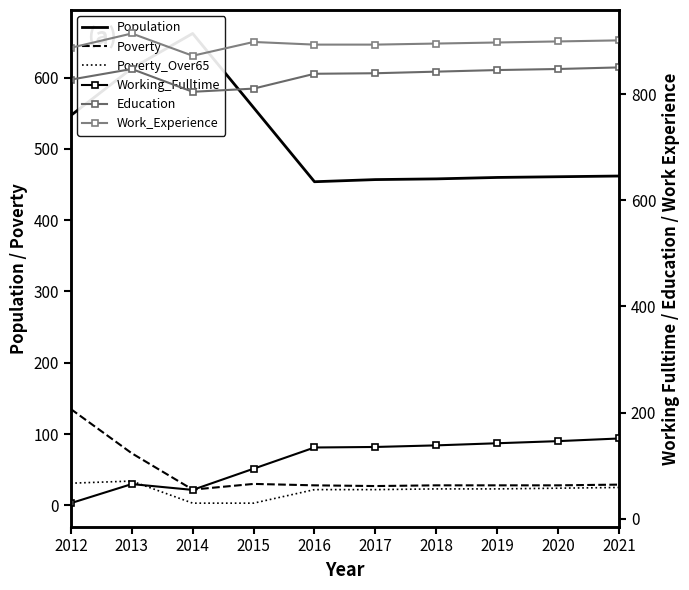

Reading left to right, list all the values displayed in this chart.

Population: 2012=547	2013=613	2014=662	2015=558	2016=454	2017=457	2018=458	2019=460	2020=461	2021=462
Poverty: 2012=135	2013=73	2014=22	2015=30	2016=28	2017=27	2018=28	2019=28	2020=28	2021=29
Poverty_Over65: 2012=31	2013=34	2014=3	2015=3	2016=22	2017=22	2018=23	2019=23	2020=24	2021=25
Working_Fulltime: 2012=29	2013=65	2014=54	2015=94	2016=134	2017=135	2018=138	2019=142	2020=146	2021=151
Education: 2012=828	2013=848	2014=805	2015=811	2016=839	2017=840	2018=843	2019=846	2020=848	2021=851
Work_Experience: 2012=888	2013=915	2014=873	2015=899	2016=894	2017=894	2018=896	2019=898	2020=900	2021=902